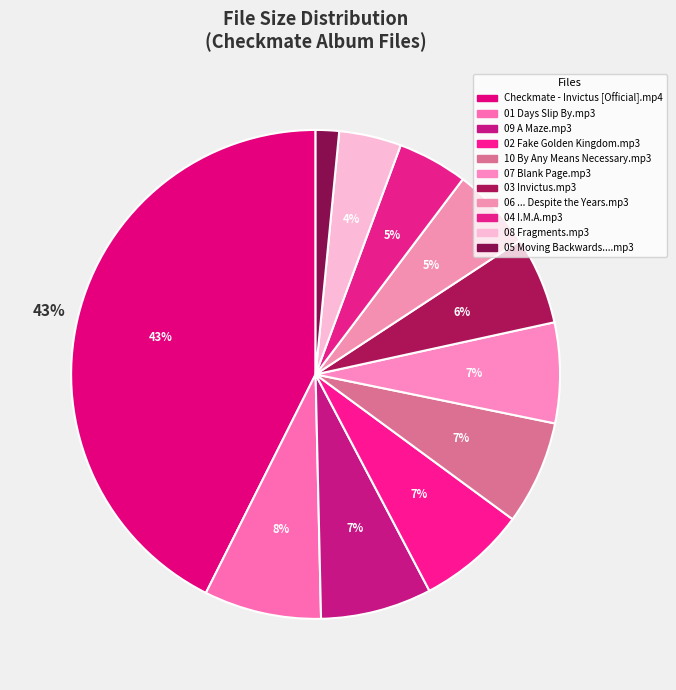

How many segments does this pie chart have?

11